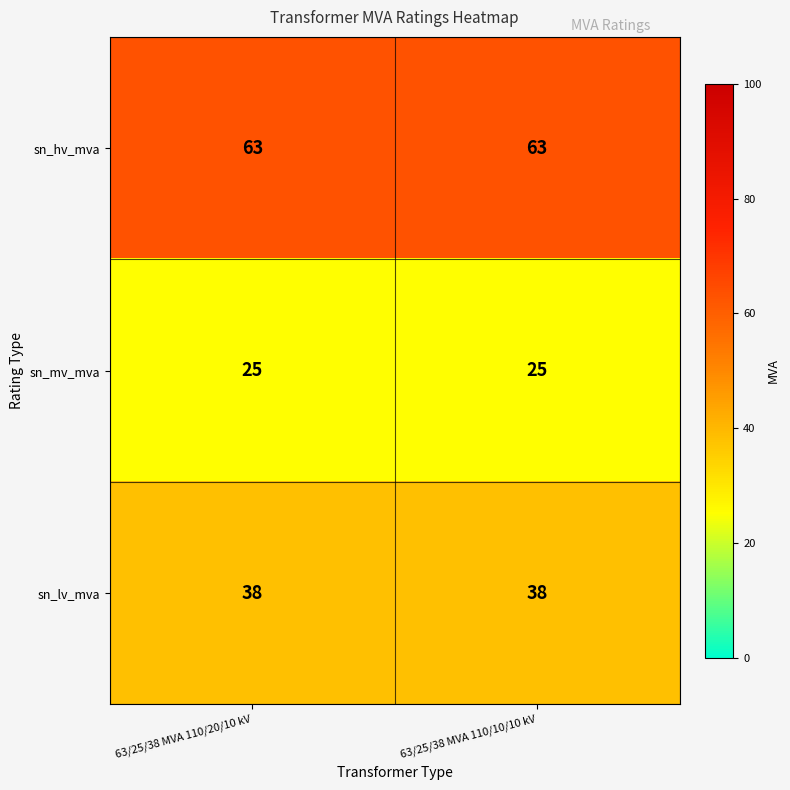

What is the maximum value shown in the chart?

63